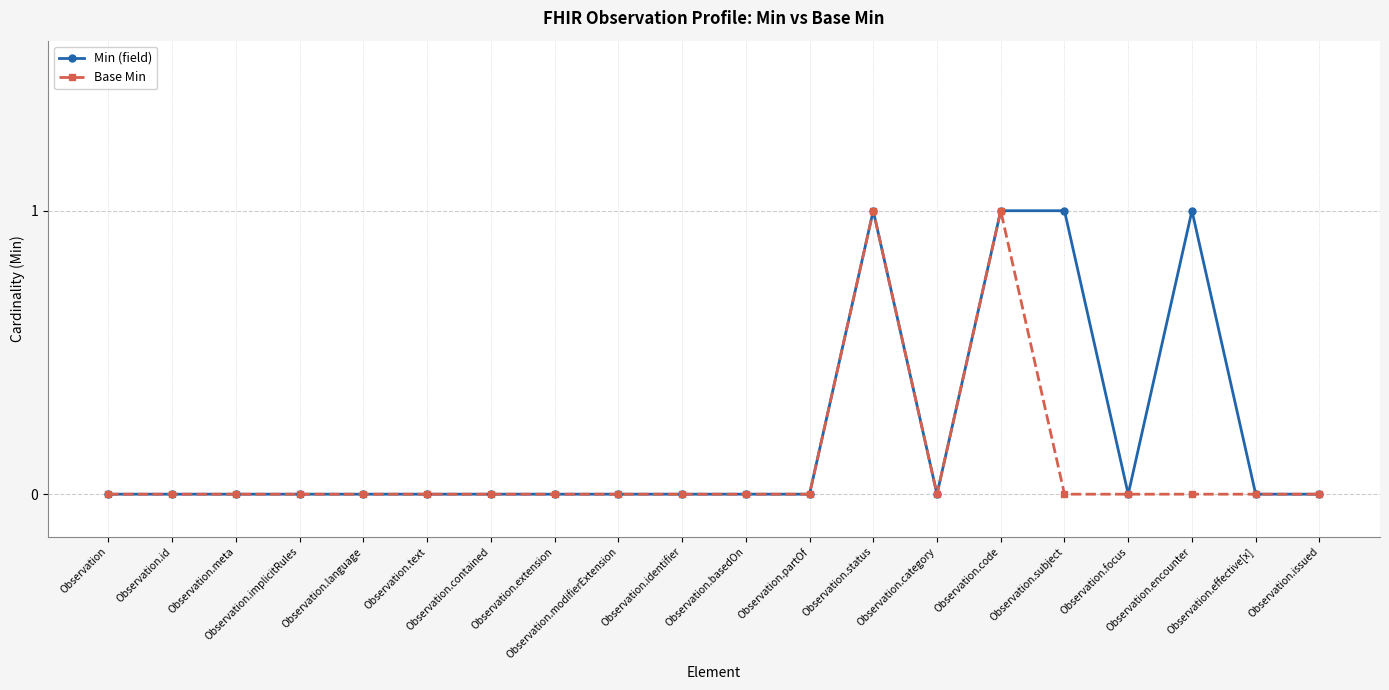

The value of Min (field) at Observation.issued is 0. True or false?

True